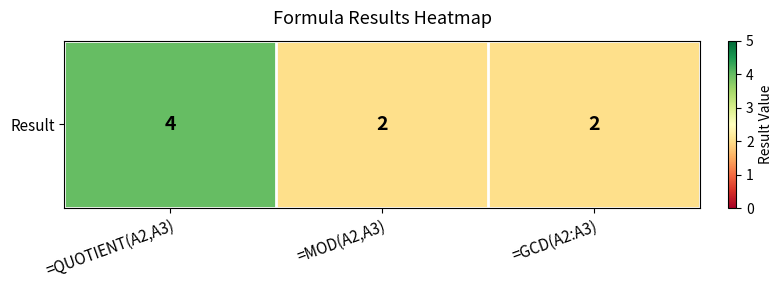

Between =MOD(A2,A3) and =GCD(A2:A3), which is larger?

=MOD(A2,A3)